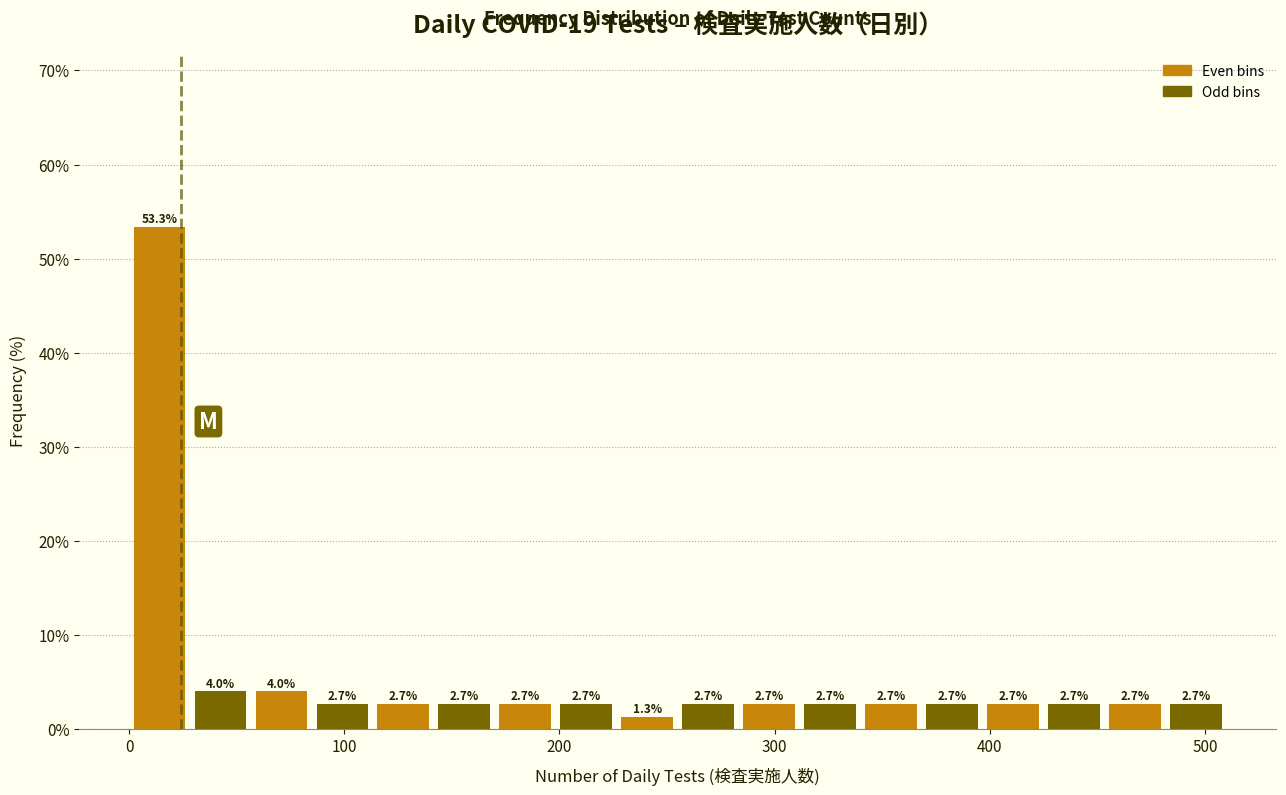

Around what value on the x-axis is the tallest bar? Give the approximate position of its centre, as read against the axis.

10